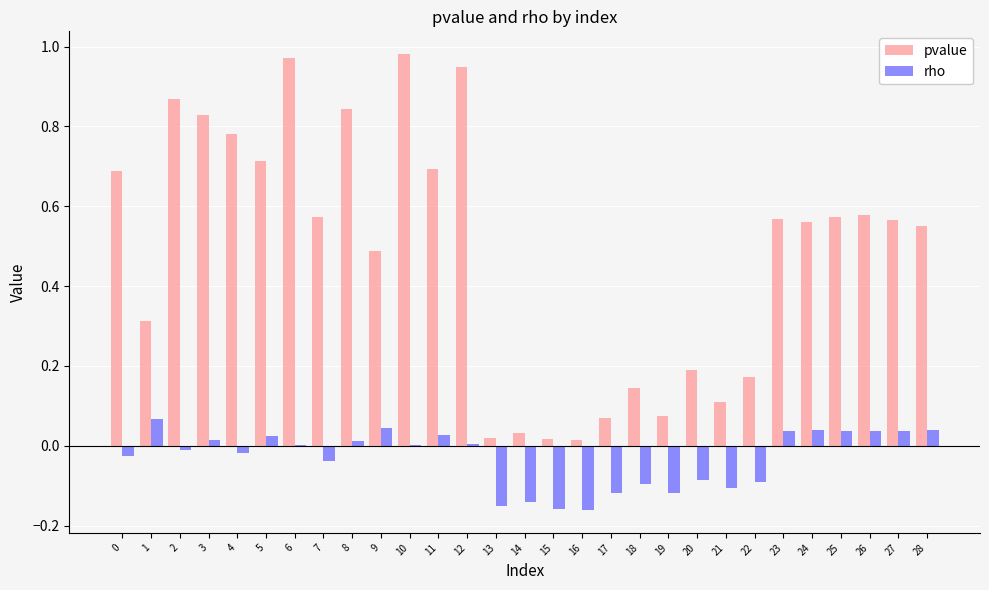

Is it true that pvalue equals 0.8 at 7?

False